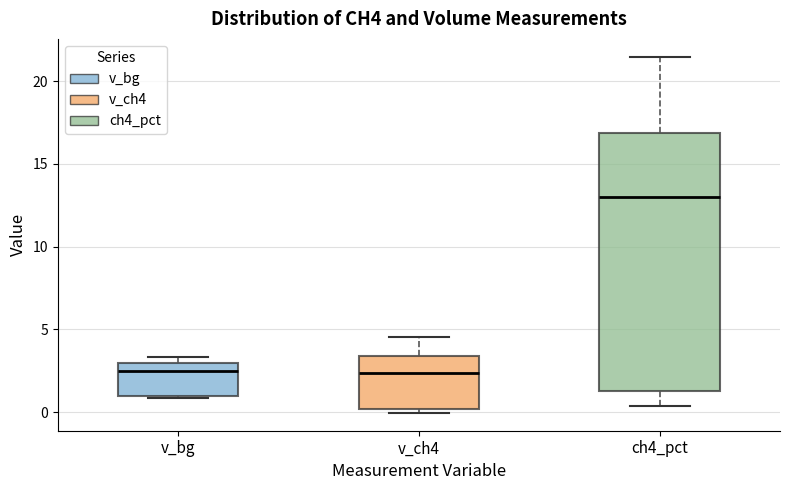

Reading left to right, transcribe this box plot: for each box, give where its median line is, the range the box spans, and where its two whiskers end, as read against the y-axis. The values are not printed on the chart, so give them approximately, as read against the axis.

v_bg: median 2.5, box 1.0 to 3.0, whiskers 1.0 to 3.5
v_ch4: median 2.5, box 0.0 to 3.5, whiskers 0.0 (just below the box's lower edge) to 4.5
ch4_pct: median 13.0, box 1.0 to 17.0, whiskers 0.5 to 21.5